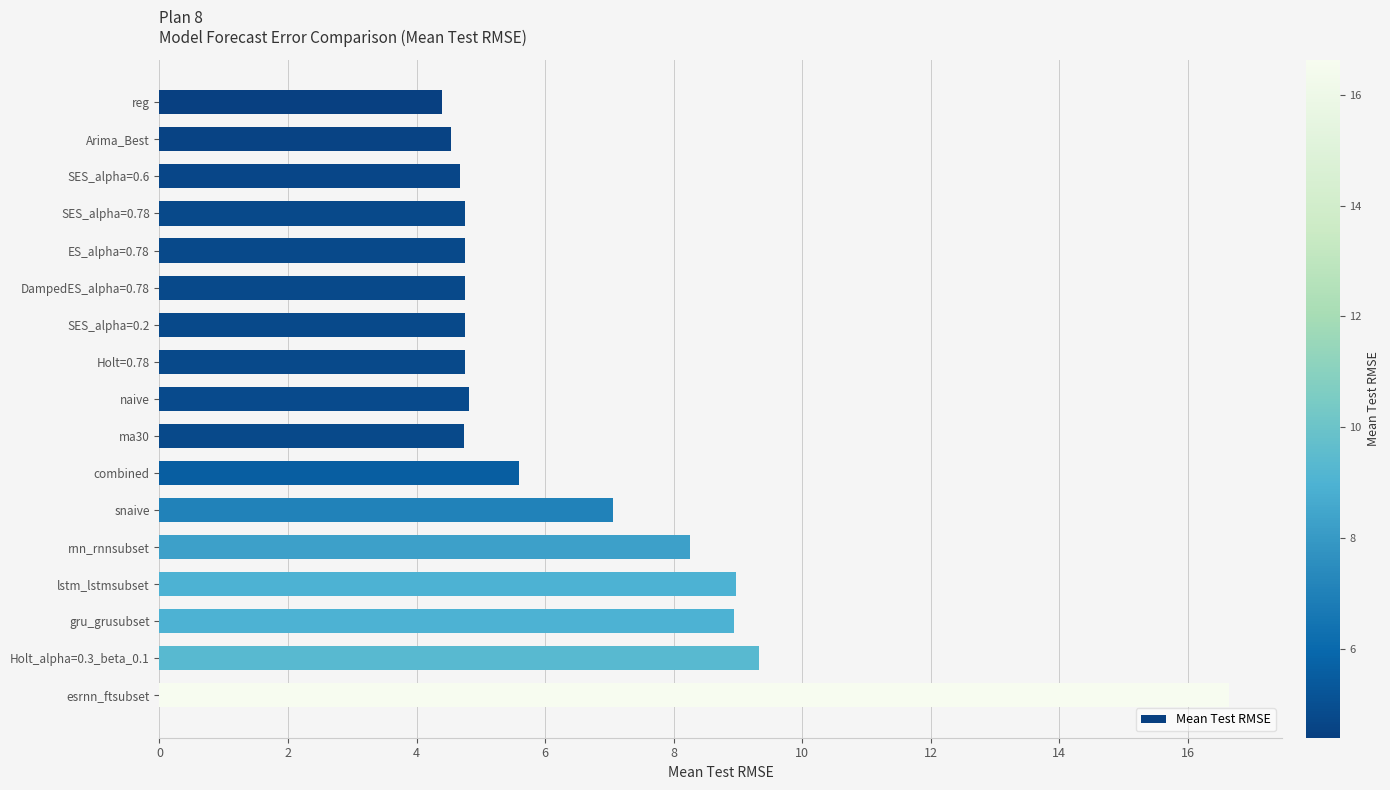

What is the ratio of the value at Holt=0.78 to the value at reg?

1.1